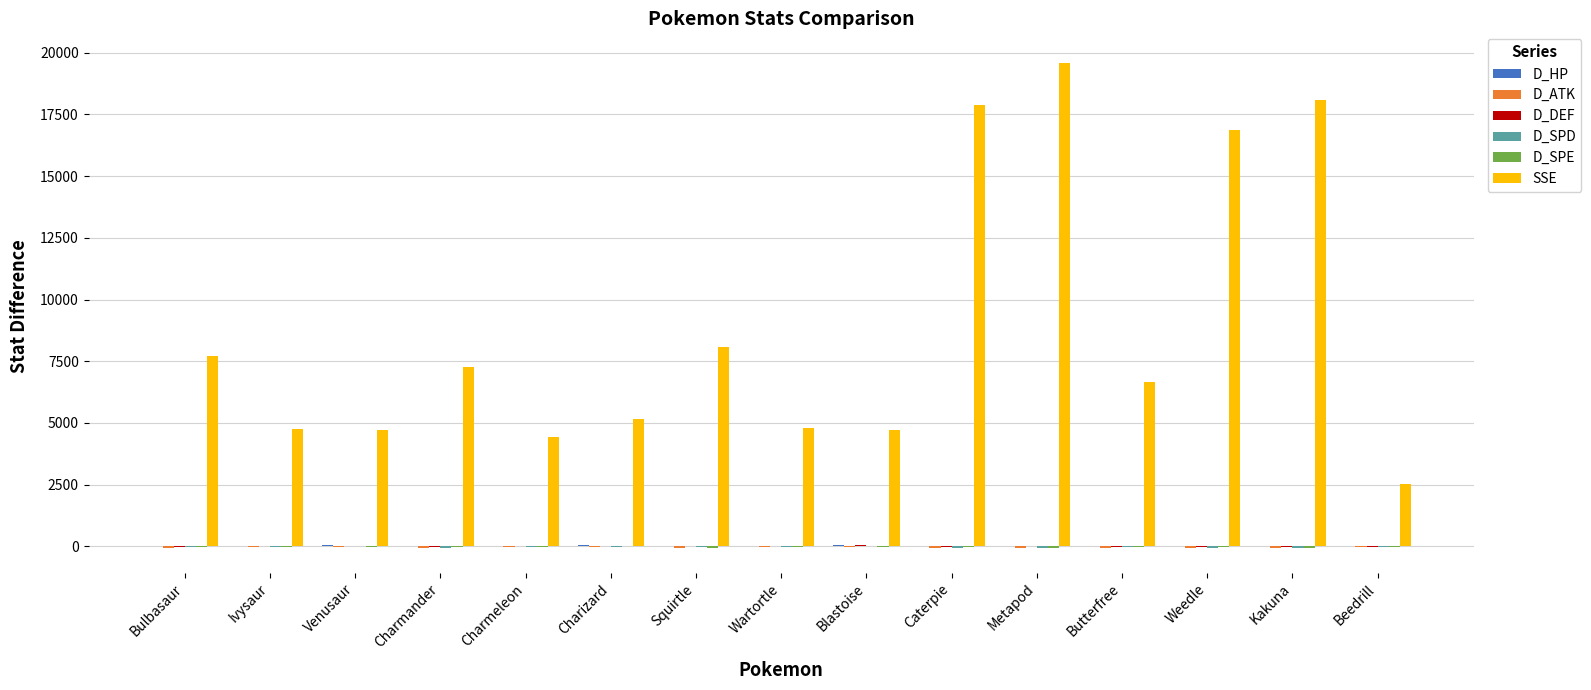

Which category has the highest value across all series?

Metapod